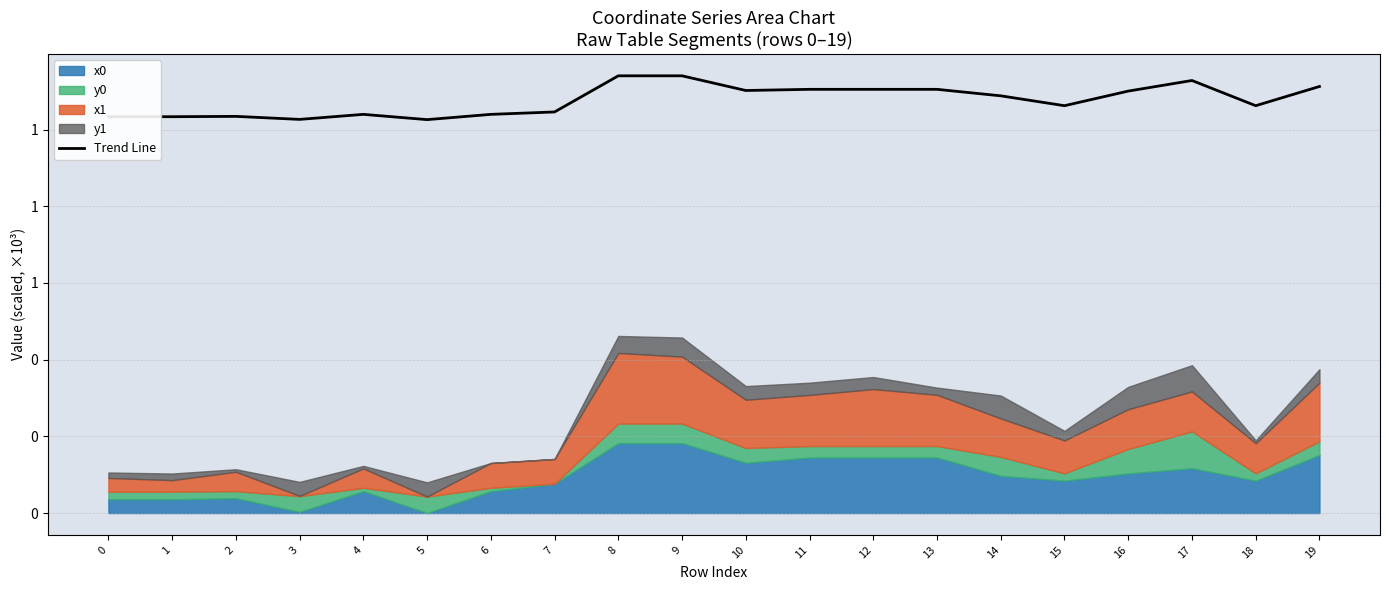

Reading left to right, list all the values displayed in this chart.

0=1.0	1=1.0	2=1.0	3=1.0	4=1.0	5=1.0	6=1.0	7=1.0	8=1.1	9=1.1	10=1.1	11=1.1	12=1.1	13=1.1	14=1.1	15=1.1	16=1.1	17=1.1	18=1.1	19=1.1